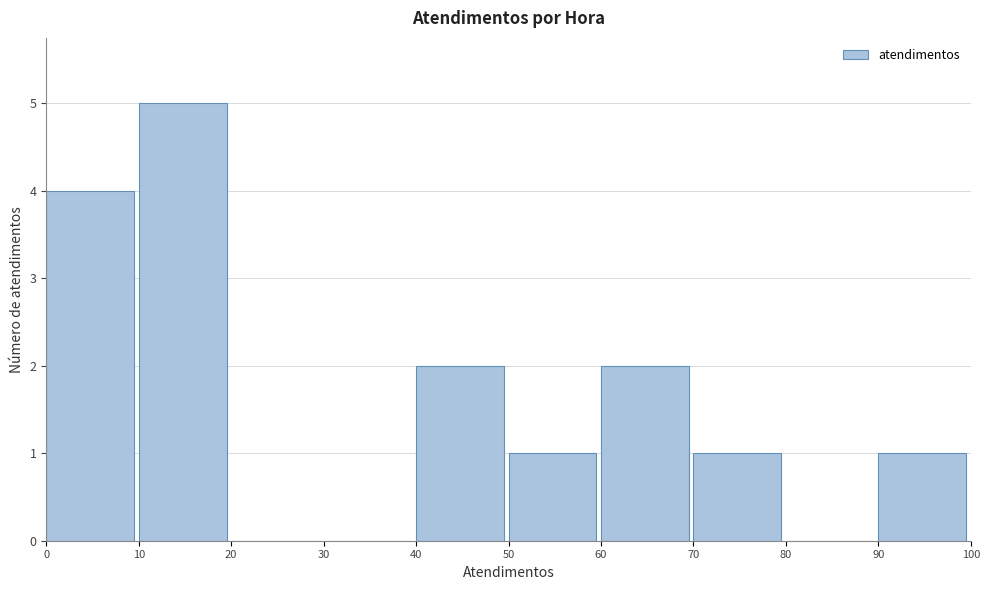

Which range on the x-axis has the tallest bar?

10 to 20